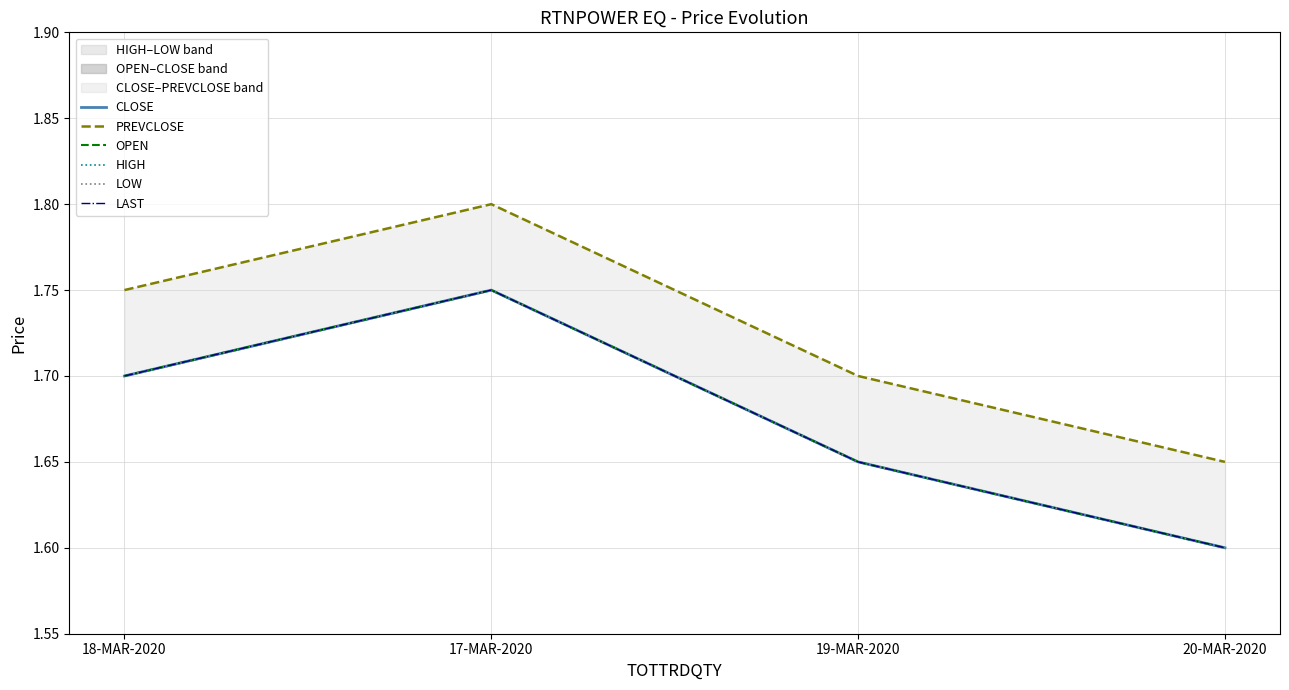

What is the value of the OPEN point at the 3rd from the left?

1.6